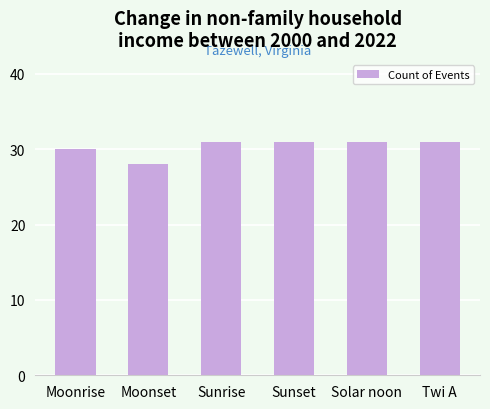

What is the approximate value at Twi A?

31